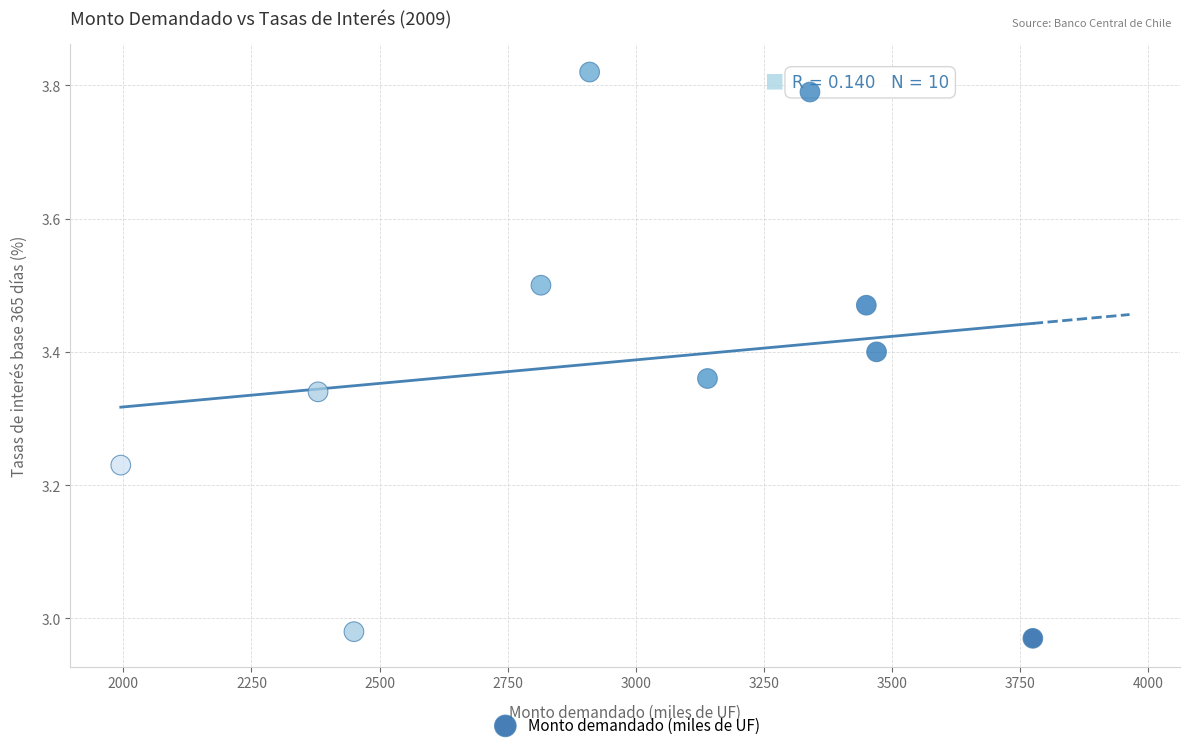

What is the average X value?

2972.5